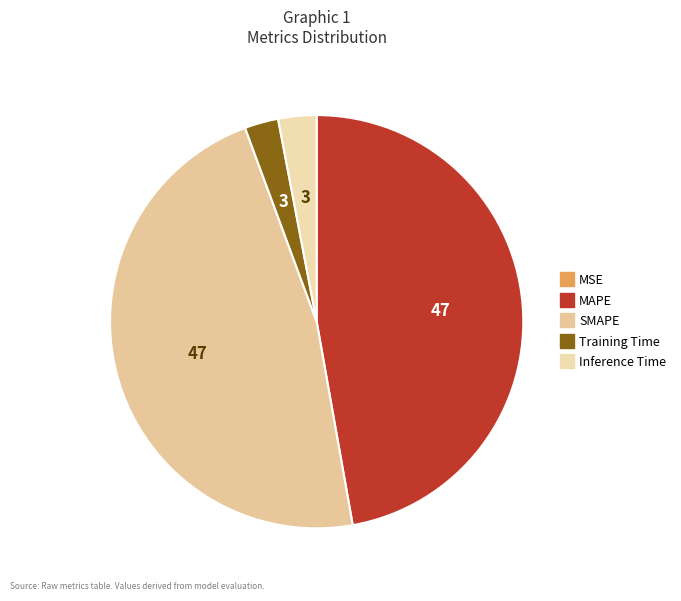

True or false: Inference Time accounts for 1% of the total.

False